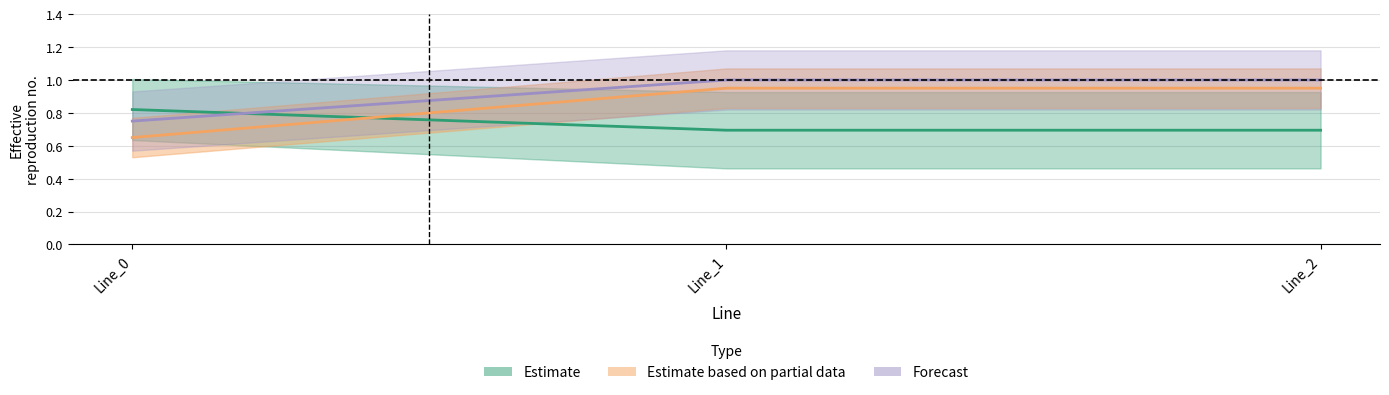

Does the chart display data point markers on the line(s)?

No